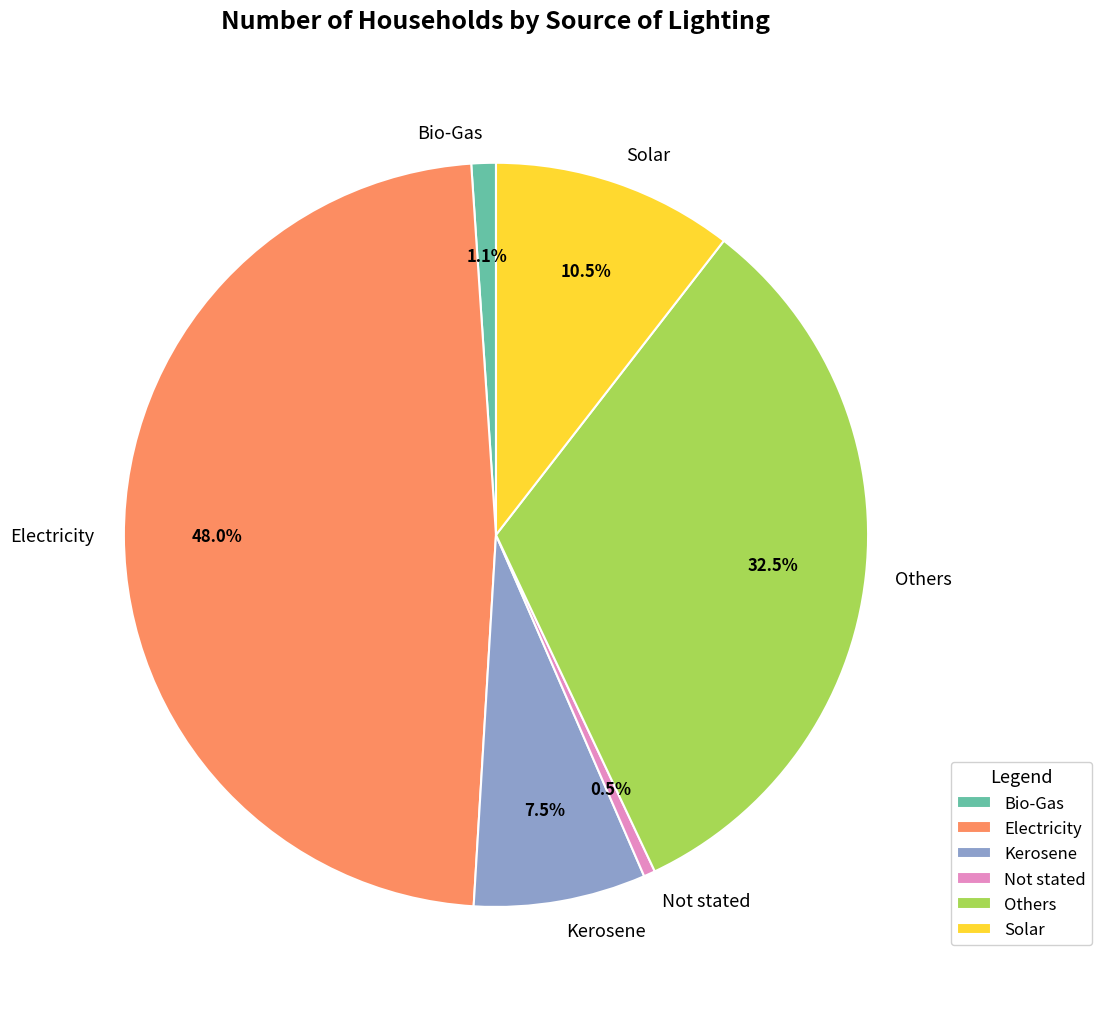

Count the number of slices in the pie.

6